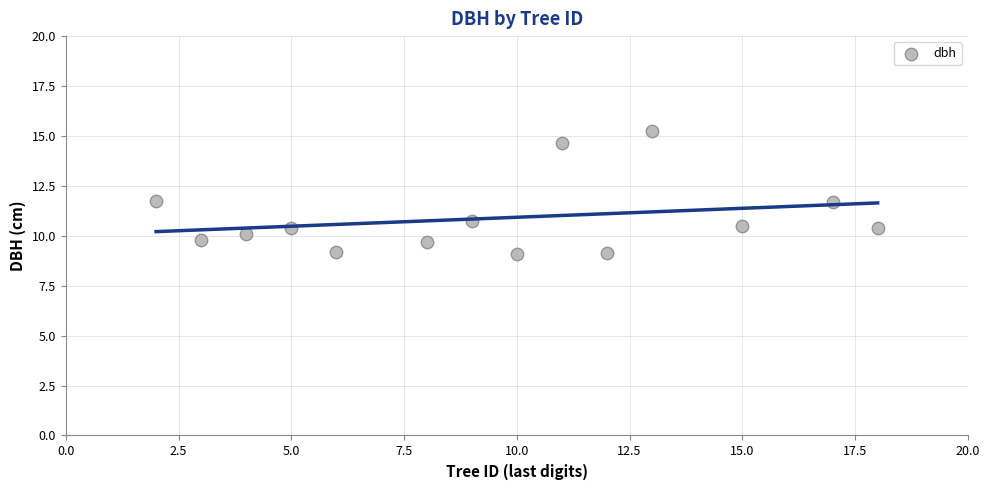

What is the range of X values (max minus min)?

16.0